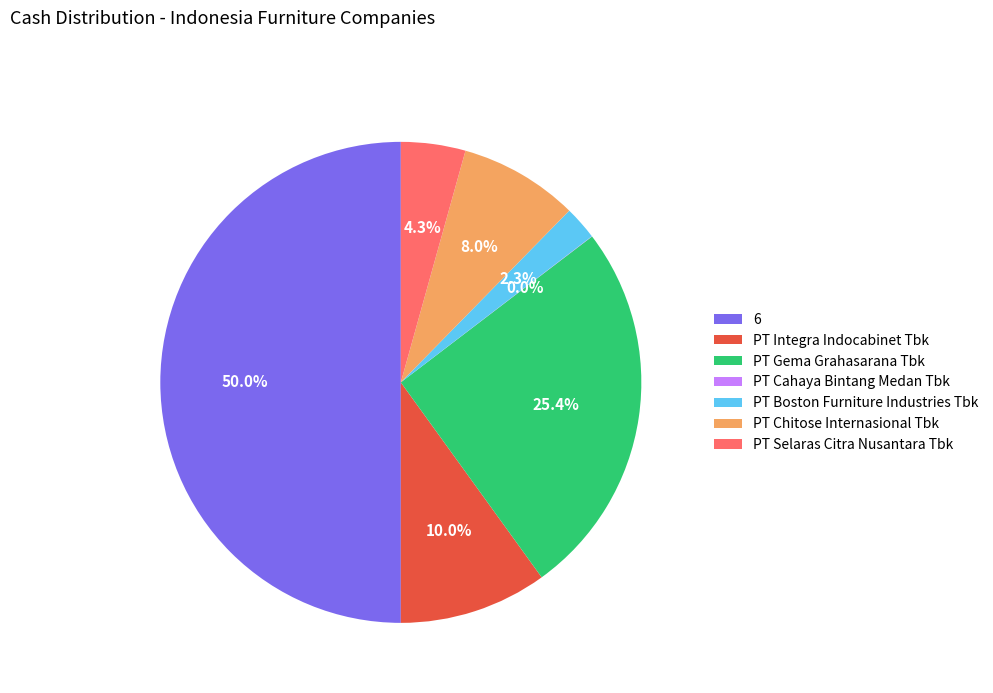

Which slice is the largest?

6